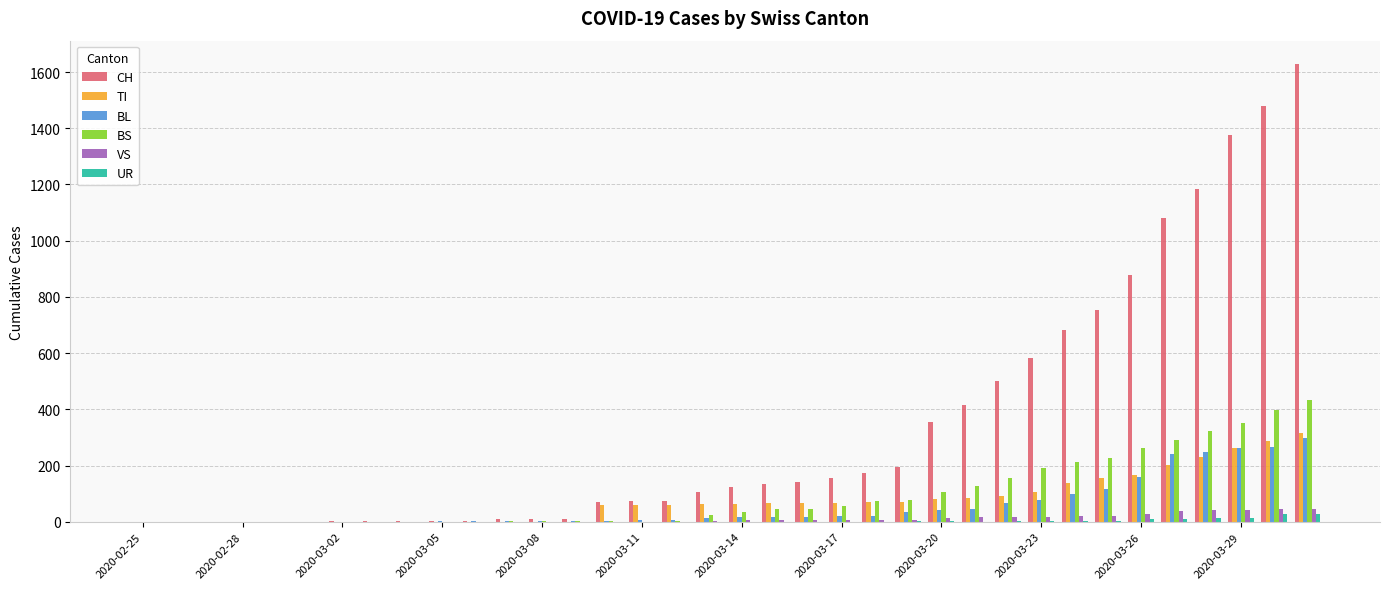

What is the sum of all CH values?

12188